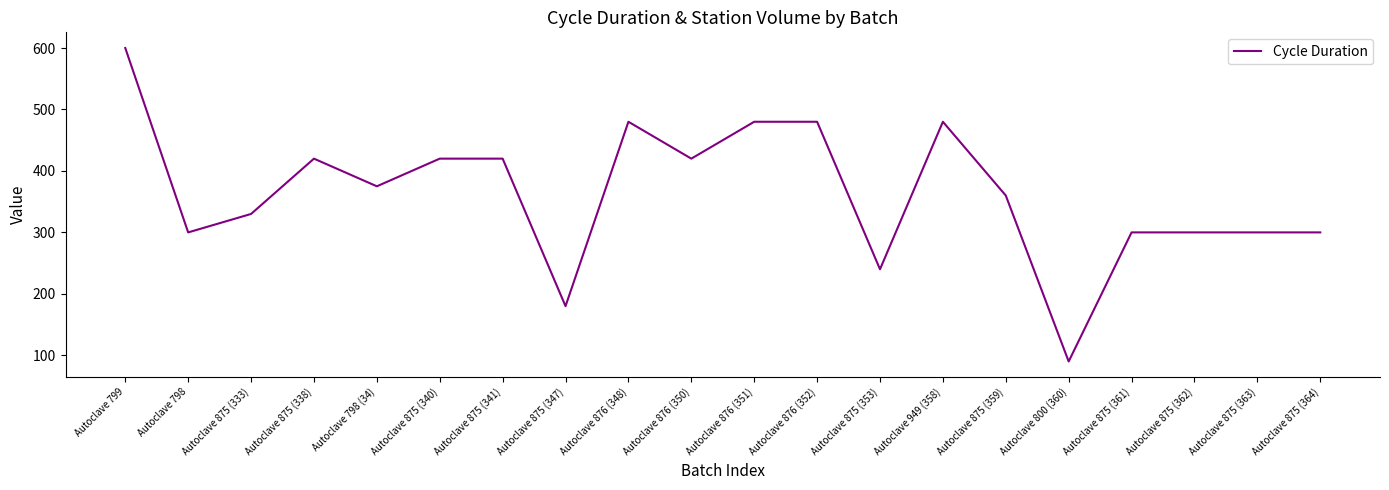

The chart shows a value of 420 at Autoclave 875 (340). True or false?

True